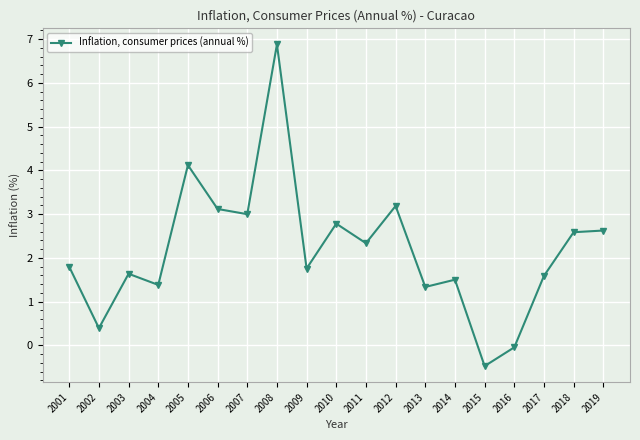

True or false: the data has more than 2 interior local peaks.

True